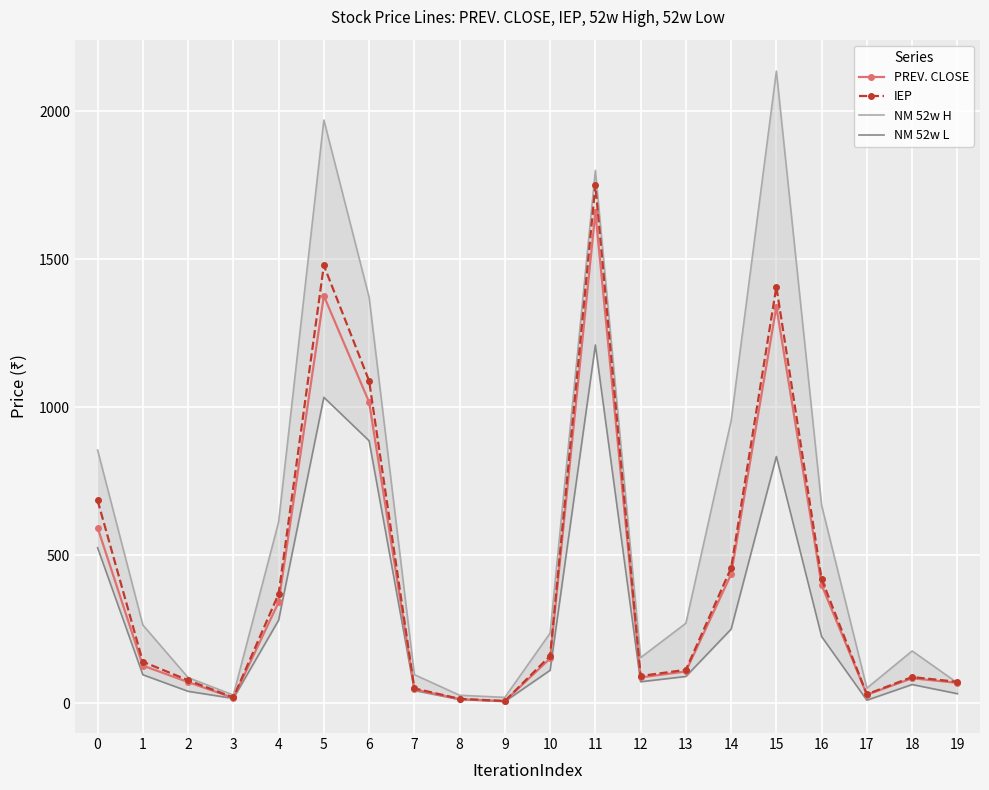

What is the total value across all series at 1?

627.0